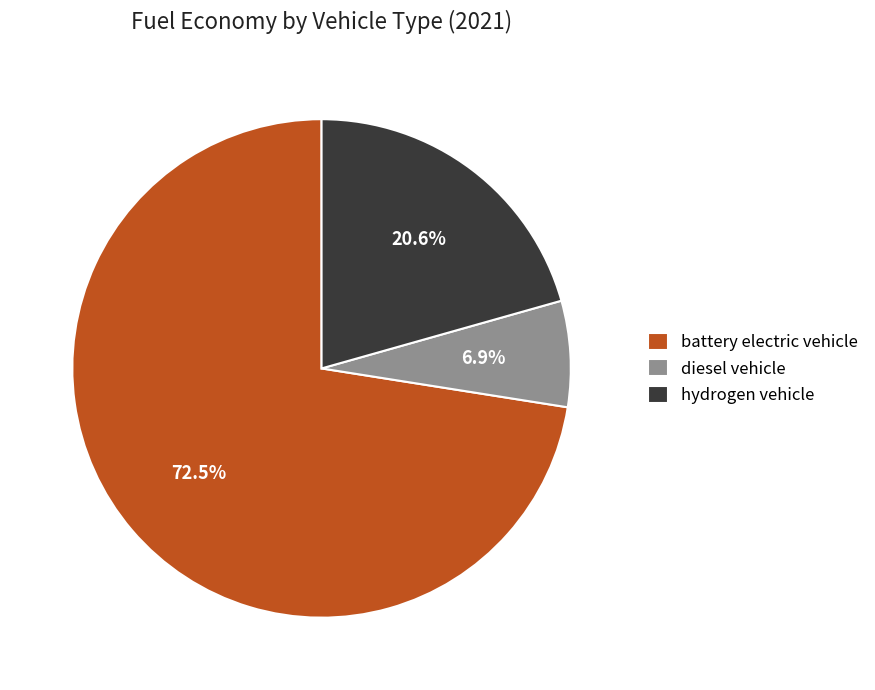

How many segments does this pie chart have?

3